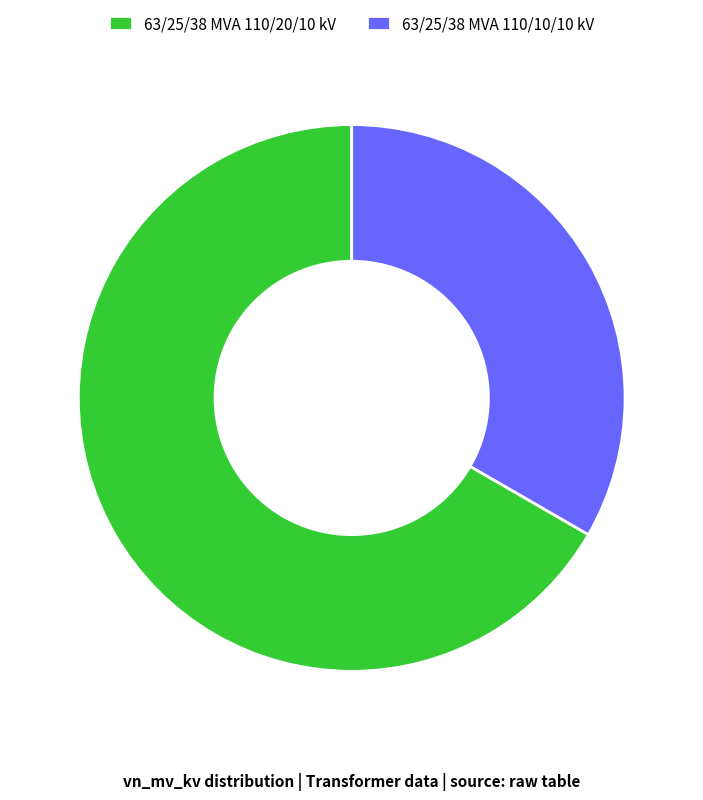

Is the sum of 63/25/38 MVA 110/10/10 kV and 63/25/38 MVA 110/20/10 kV greater than half?

Yes